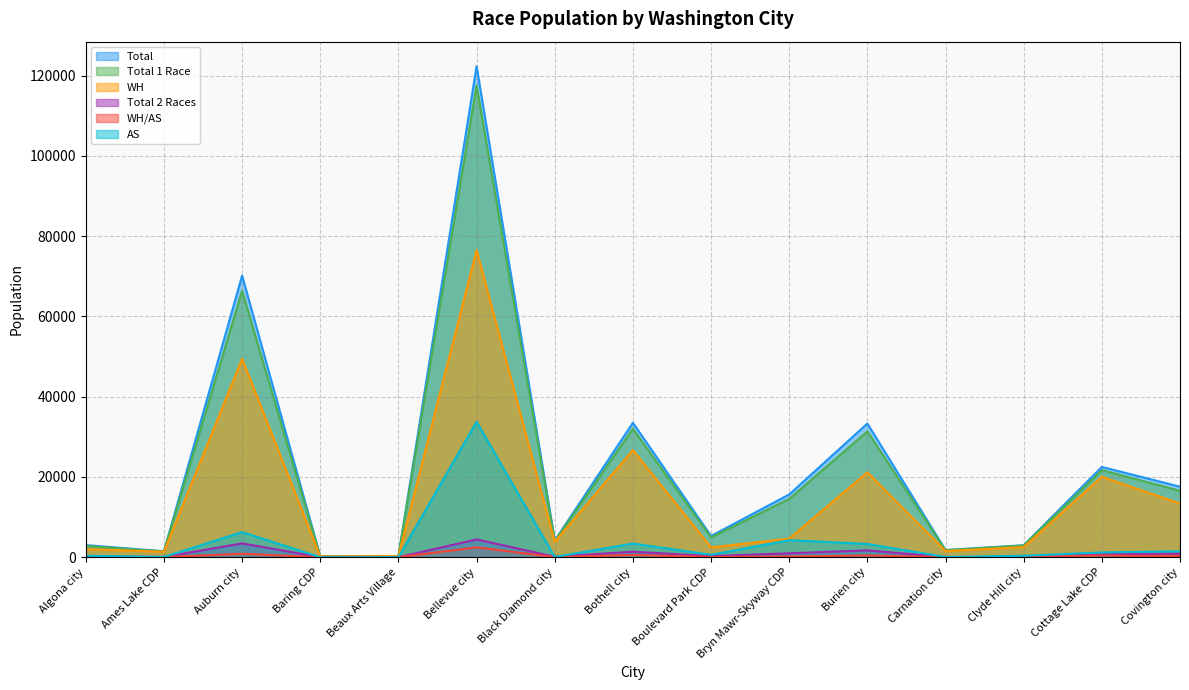

True or false: AS and WH intersect in this chart.

False